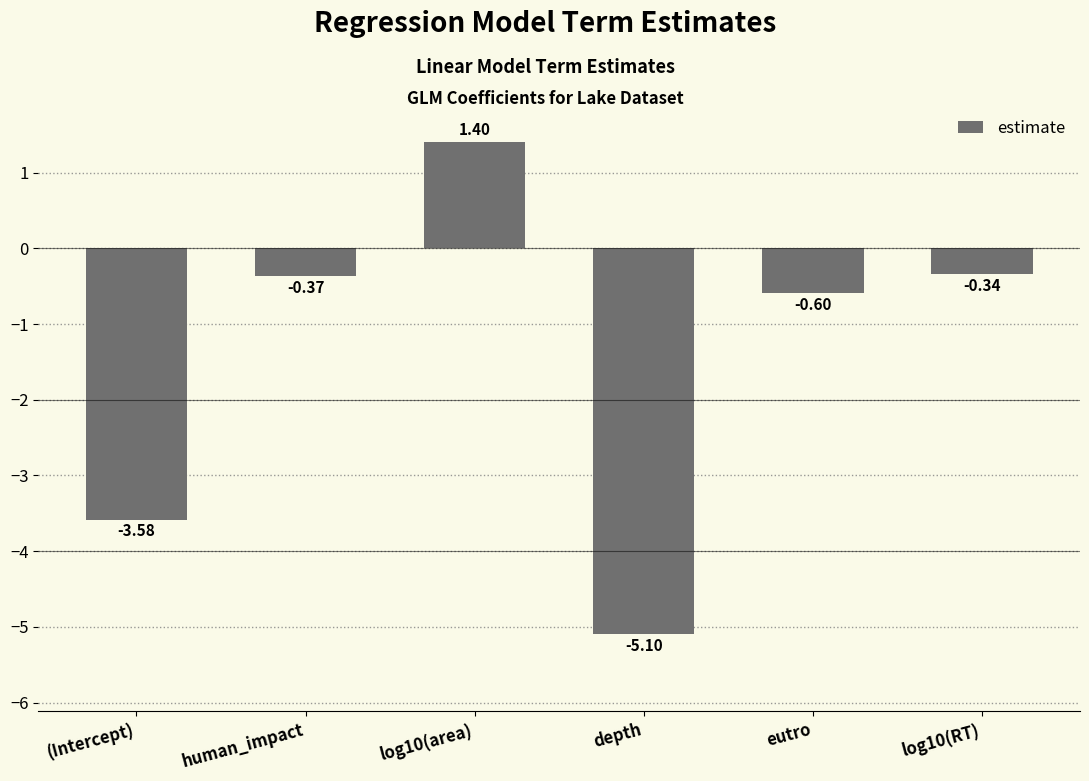

Rank the categories by value from highest to lowest.

log10(area), log10(RT), human_impact, eutro, (Intercept), depth